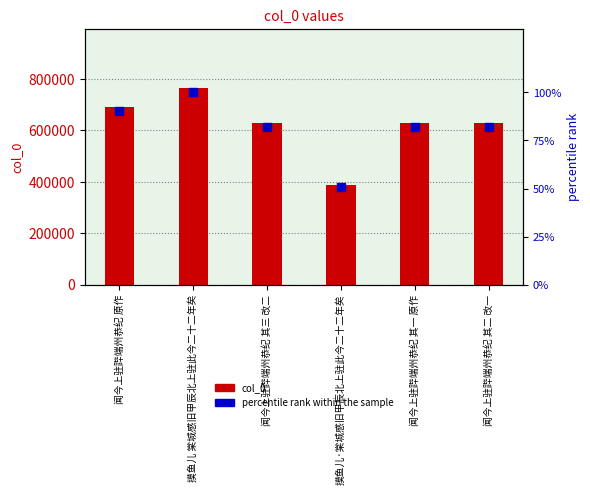

Which series reaches the maximum Y coordinate?

col_0